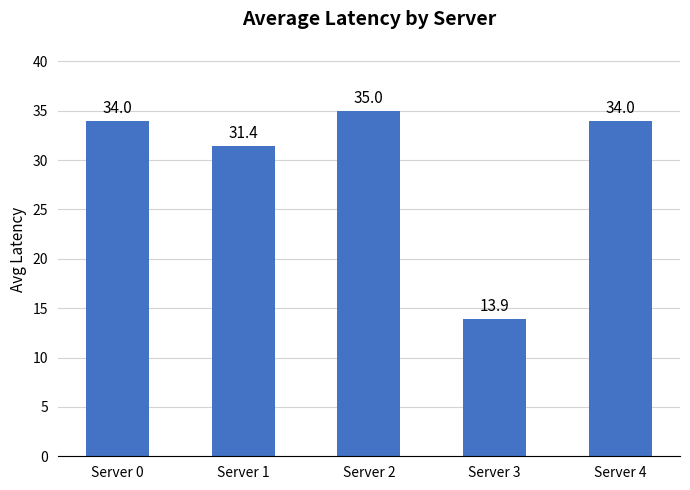

What is the value of the 4th bar from the left?

13.9